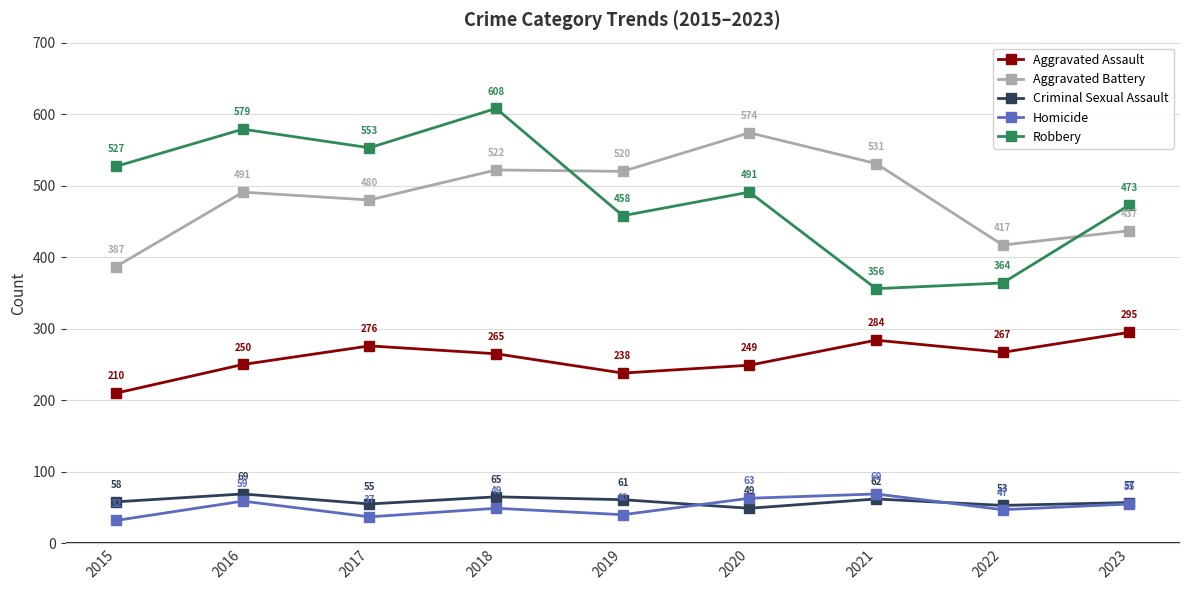

Does the chart have visible grid lines?

Yes